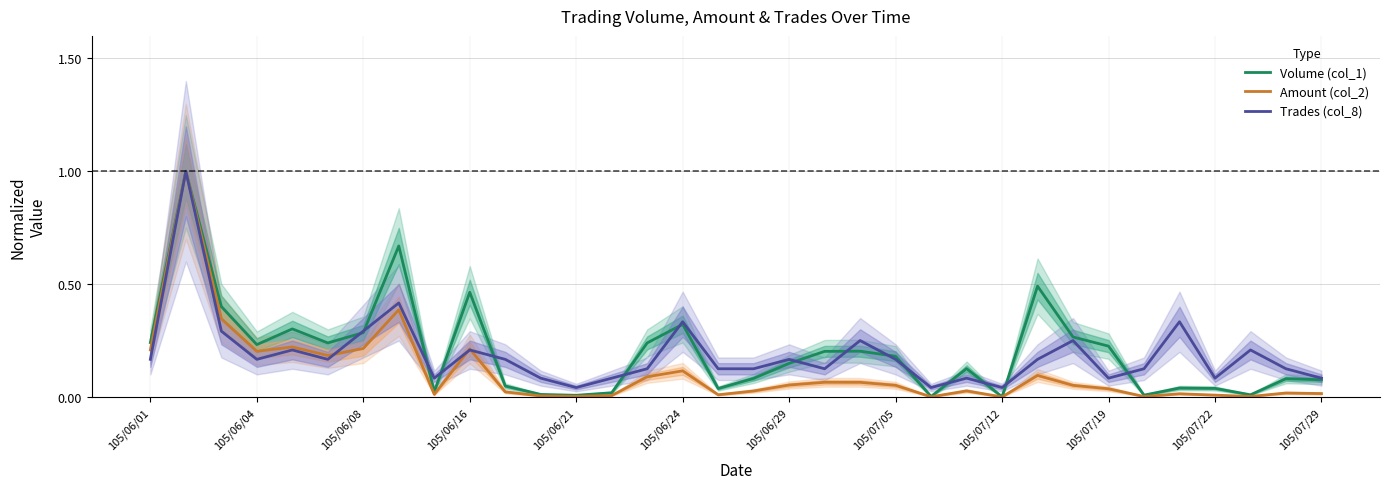

True or false: Amount (col_2) and Volume (col_1) cross at least once.

False